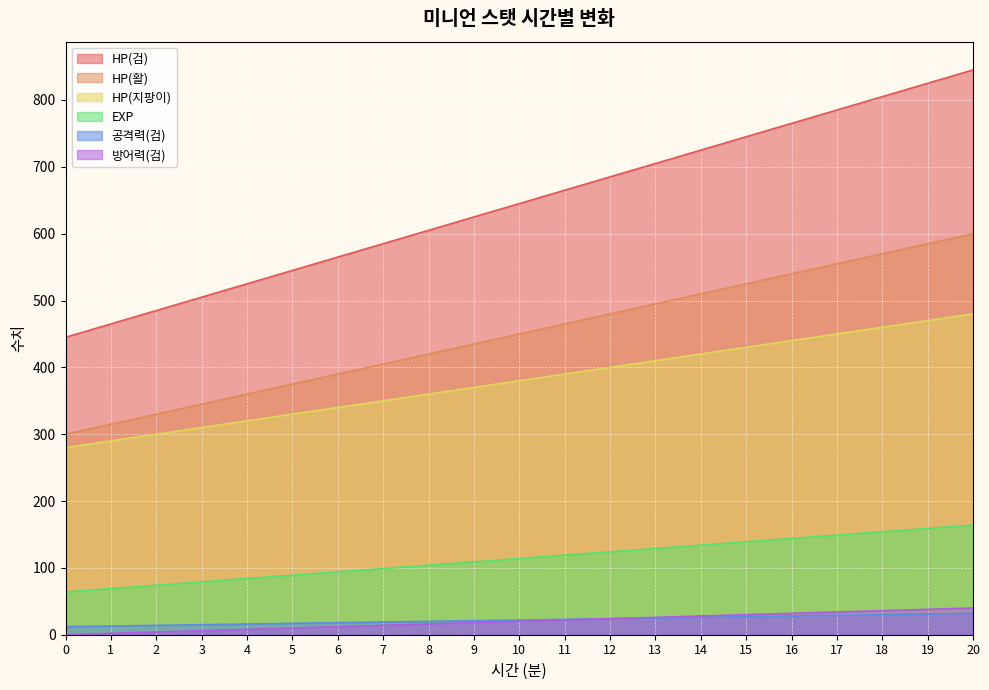

What is the value of the 공격력(검) point at the 18th from the left?

29